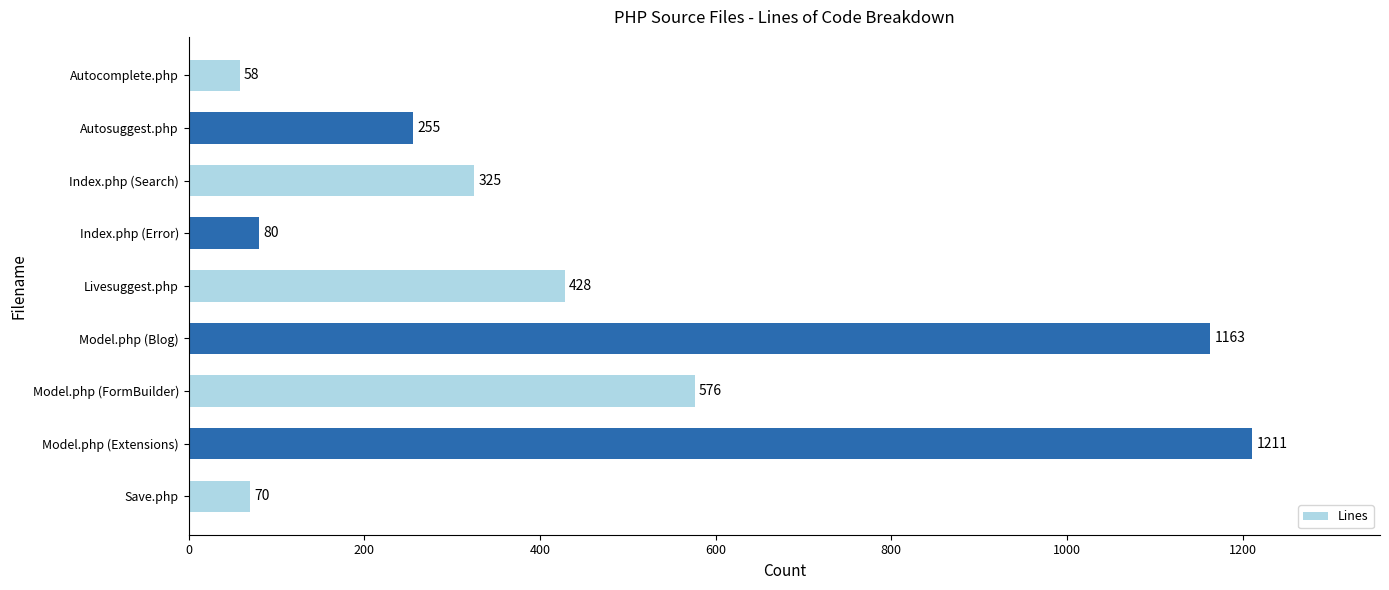

What is the minimum value shown in the chart?

58